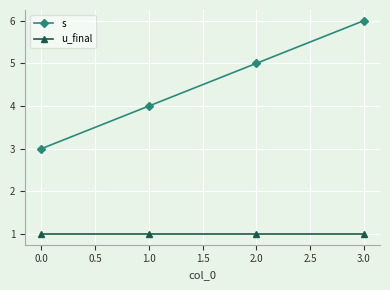

How many lines are shown in the chart?

2